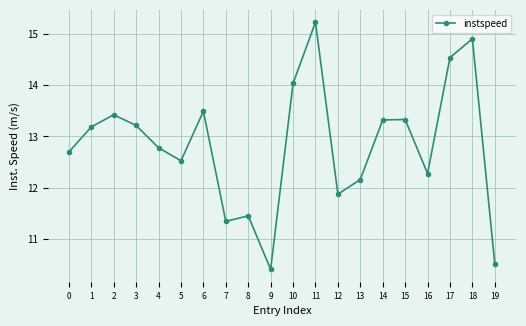

Reading right to left, transcribe all the data shown in this chart.

19=10.5	18=14.9	17=14.5	16=12.3	15=13.3	14=13.3	13=12.2	12=11.9	11=15.2	10=14.0	9=10.4	8=11.5	7=11.3	6=13.5	5=12.5	4=12.8	3=13.2	2=13.4	1=13.2	0=12.7